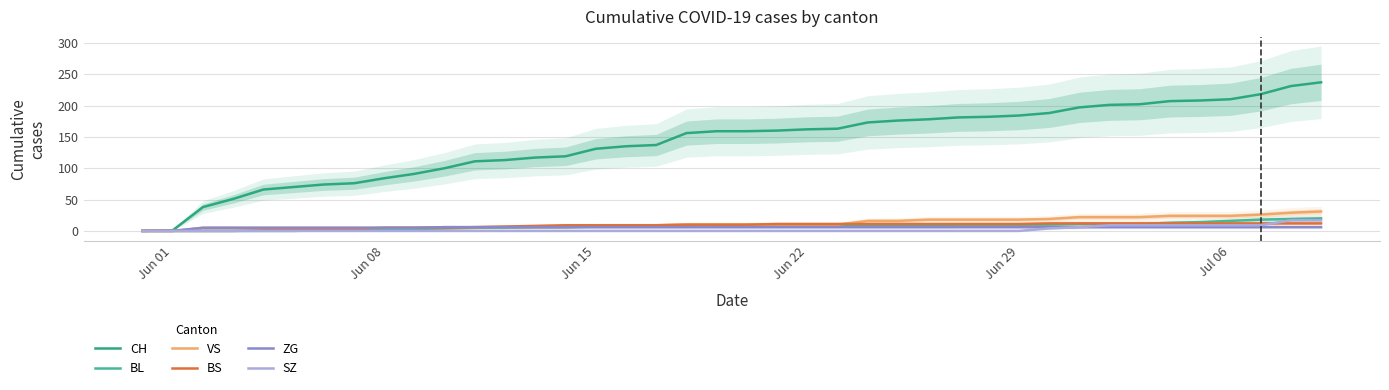

At how many categories does at least one series exceed 48?

37